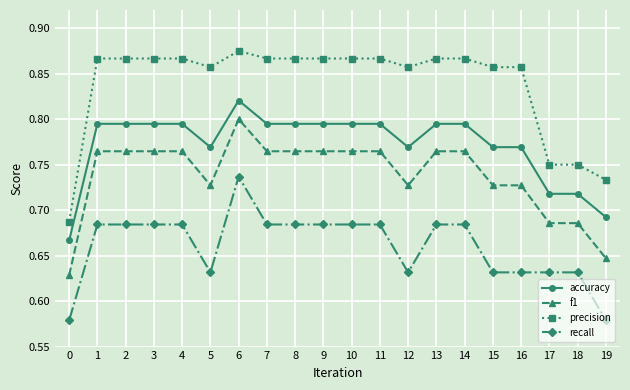

True or false: precision and recall cross at least once.

False